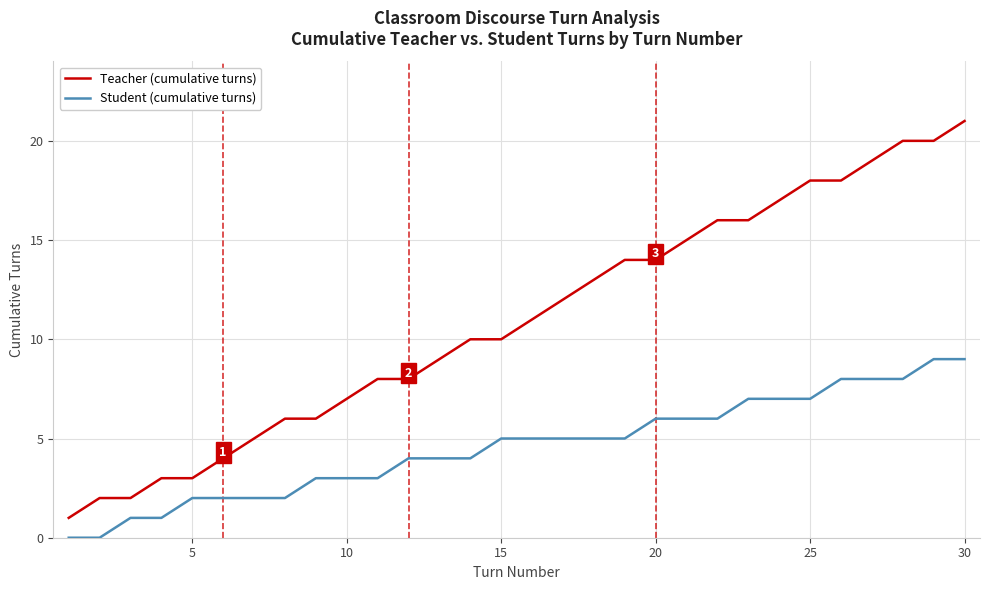

Which series has the largest total across all categories?

Teacher (cumulative turns)